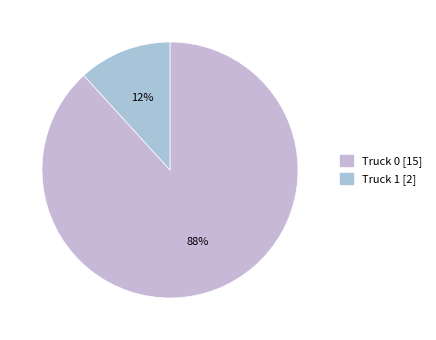

Rank the categories by value from highest to lowest.

Truck 0, Truck 1